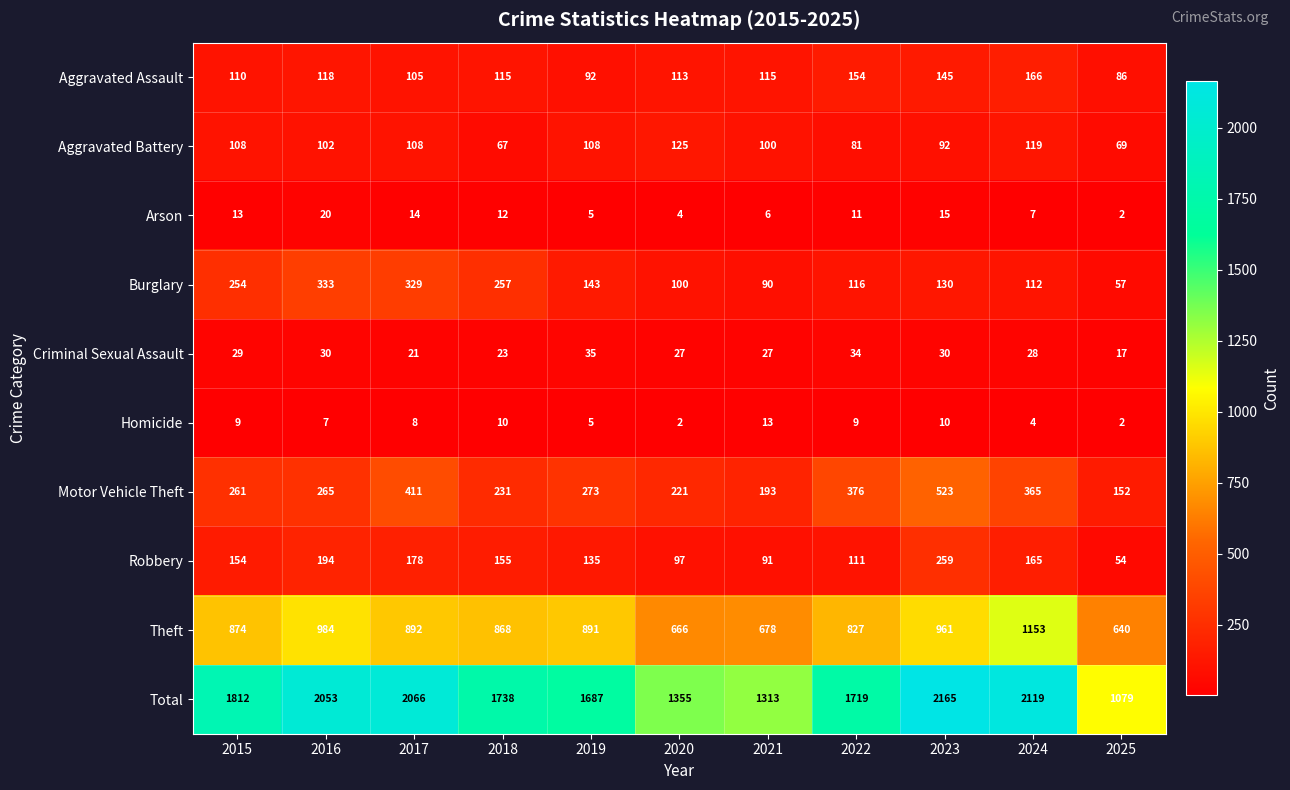

What value does the Aggravated Battery series have at 2017?

108